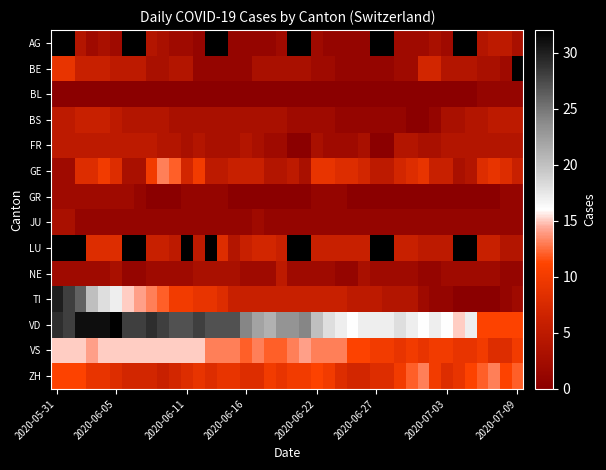

Which series has the largest total across all categories?

VD